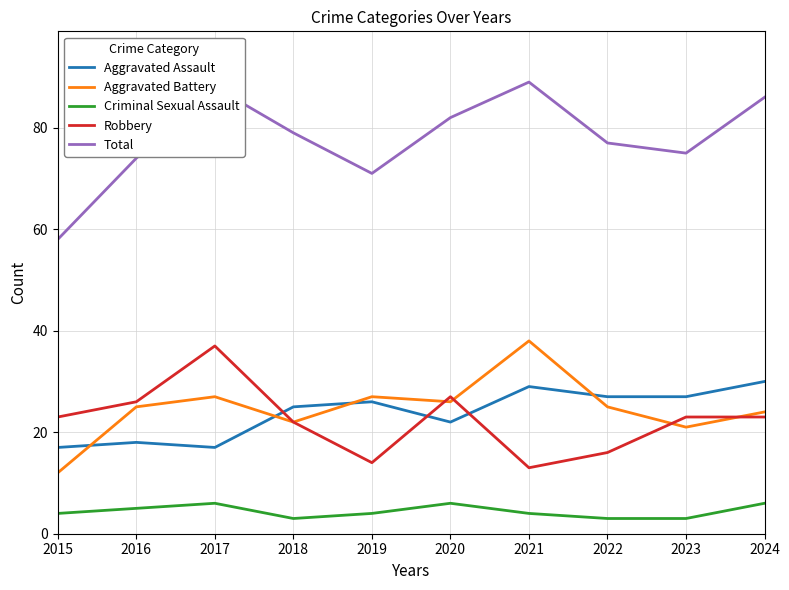

What value does the Robbery series have at 2017?

37